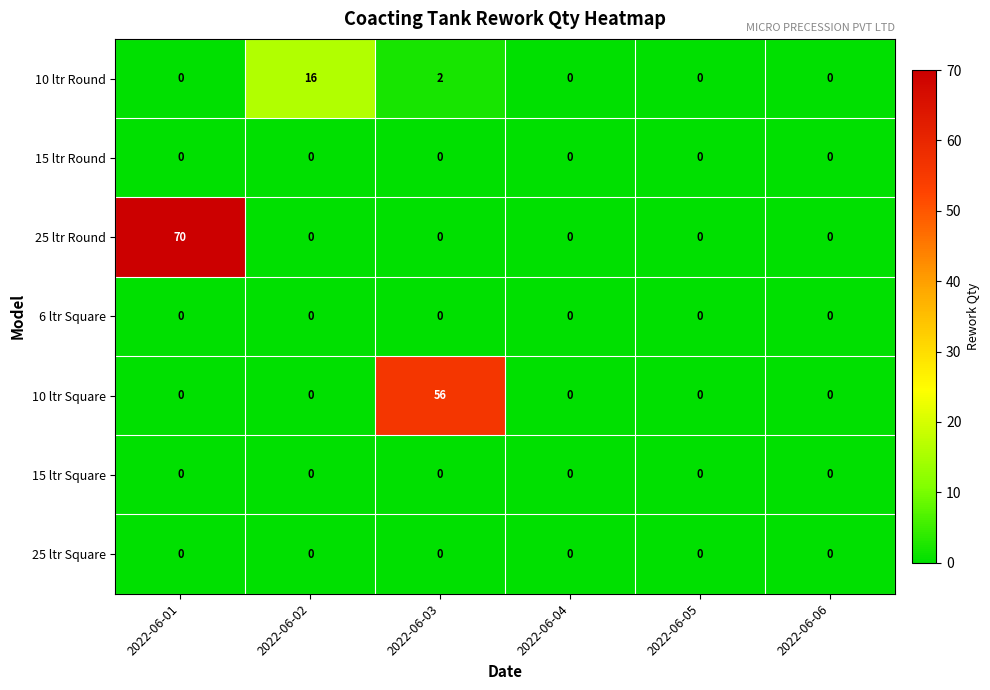

What is the greatest value displayed?

70